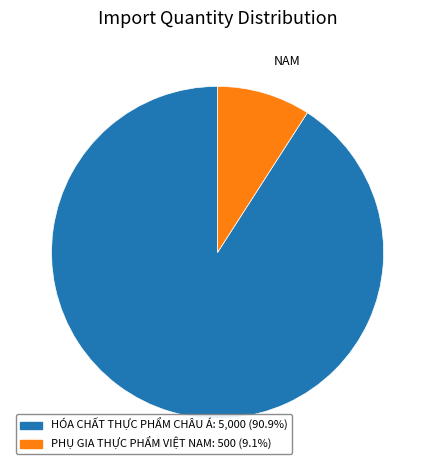

Which has a higher value, HÓA CHẤT THỰC PHẨM CHÂU Á or PHỤ GIA THỰC PHẨM VIỆT NAM?

HÓA CHẤT THỰC PHẨM CHÂU Á